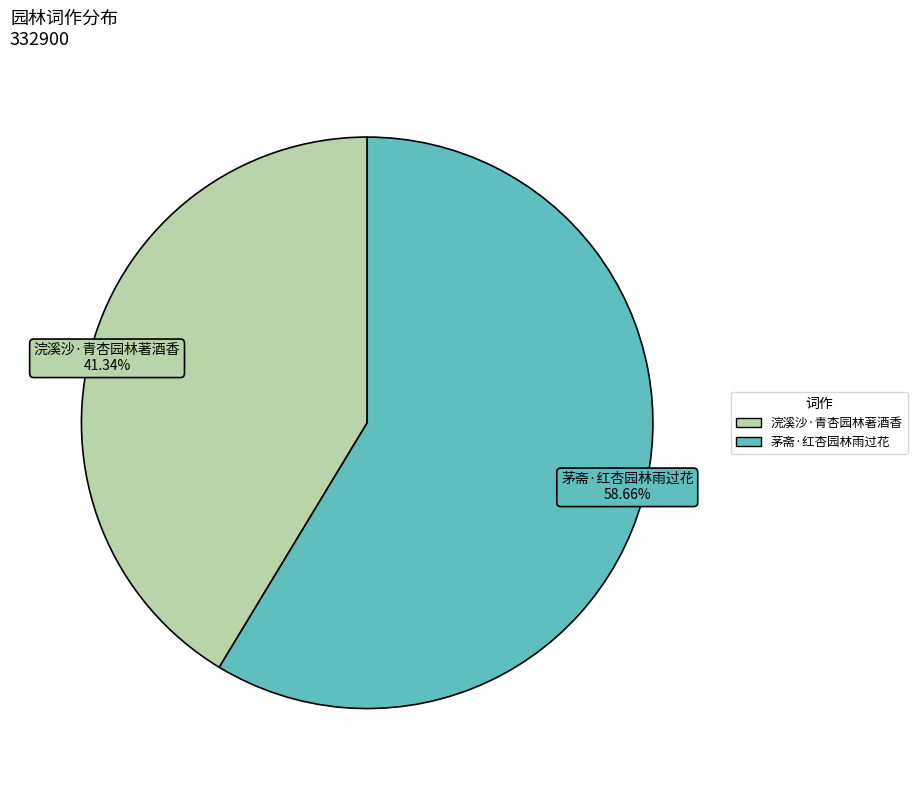

How many segments does this pie chart have?

2